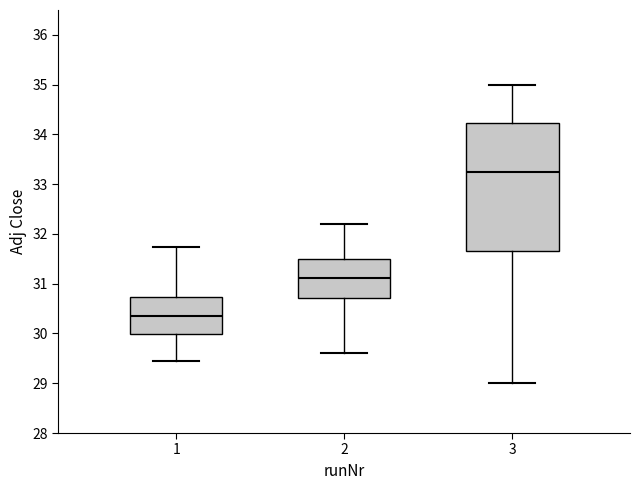

Reading left to right, transcribe this box plot: for each box, give where its median line is, the range the box spans, and where its two whiskers end, as read against the y-axis. The values are not printed on the chart, so give them approximately, as read against the axis.

1: median 30.4, box 30.0 to 30.7, whiskers 29.5 to 31.7
2: median 31.1, box 30.7 to 31.5, whiskers 29.6 to 32.2
3: median 33.3, box 31.7 to 34.2, whiskers 29.0 to 35.0